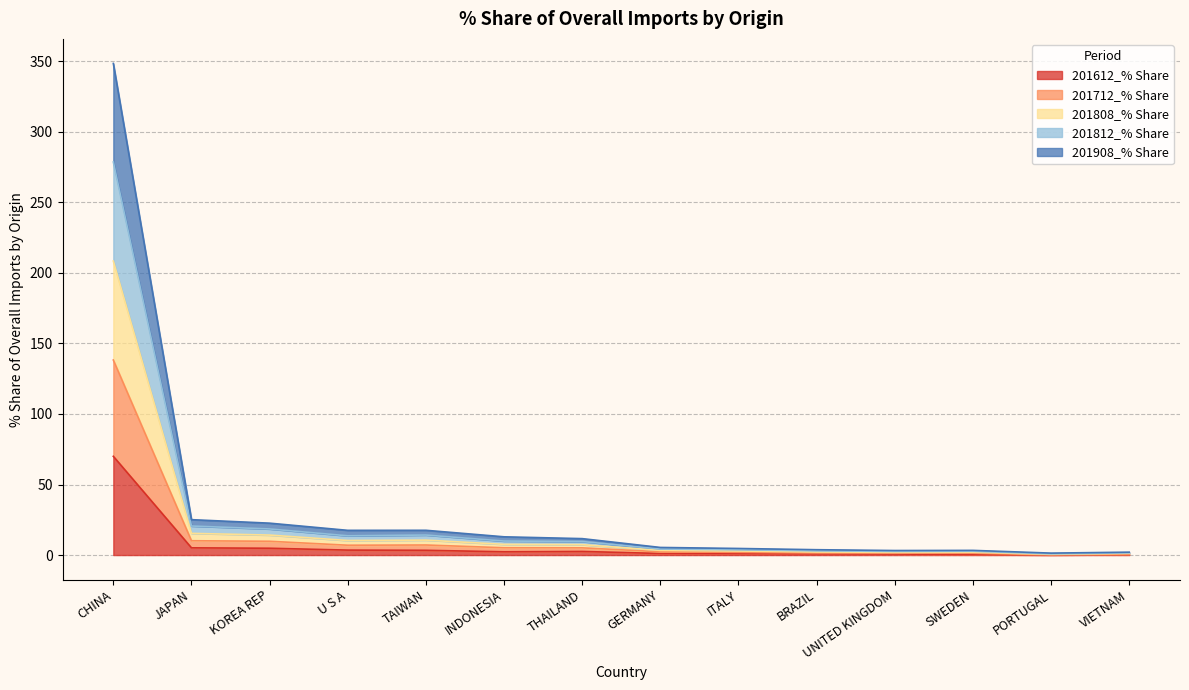

In 201808_% Share, how many points are higher than both neighbors (excluding endpoints)?

2